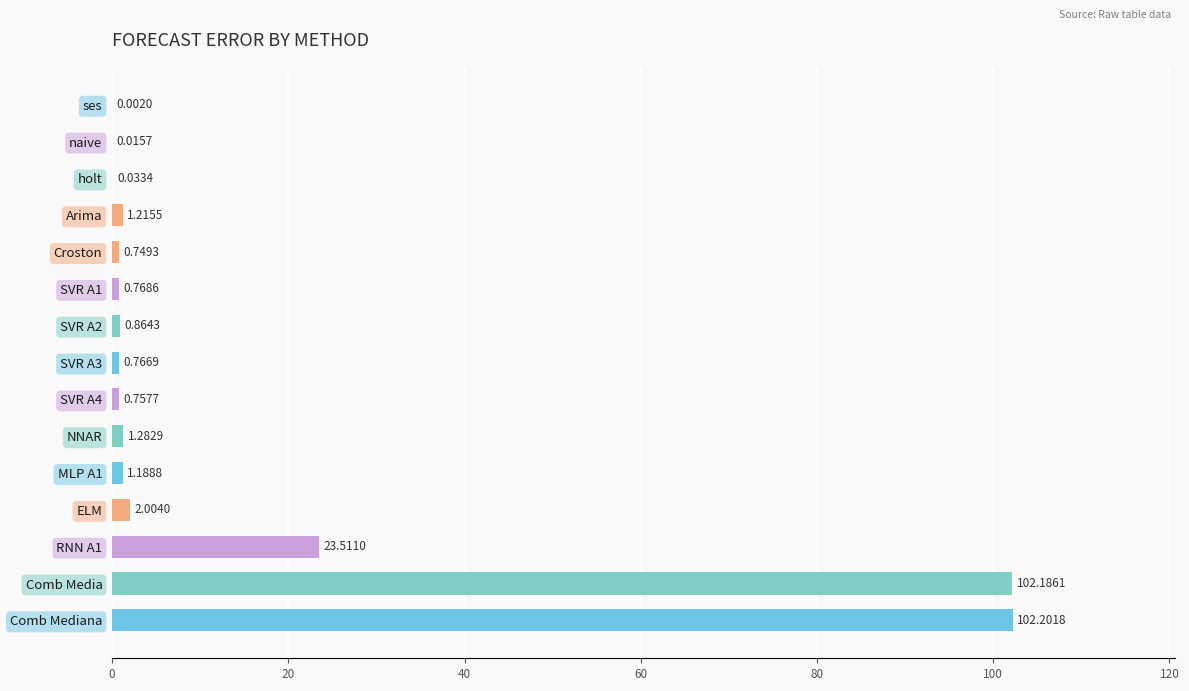

Which label corresponds to the largest value in the chart?

Comb Mediana